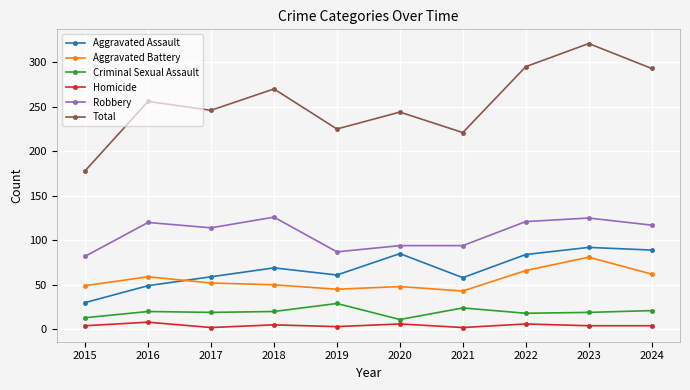

Which series changed the most between 2015 and 2020?

Total